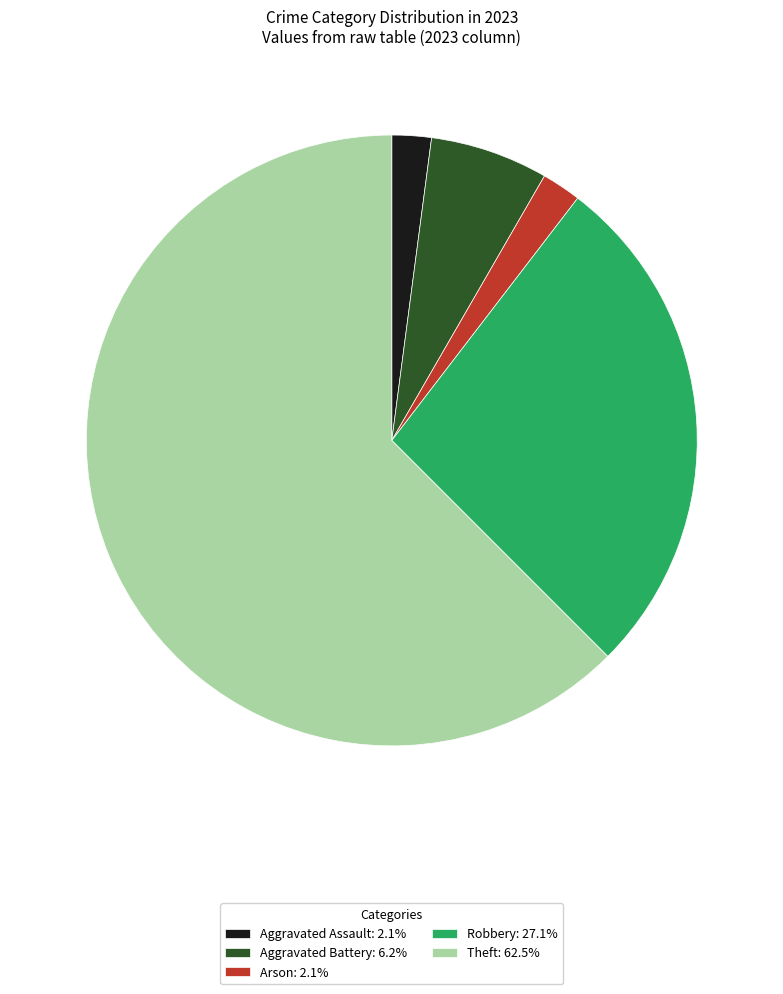

Is there any slice that represents more than half of the pie?

Yes